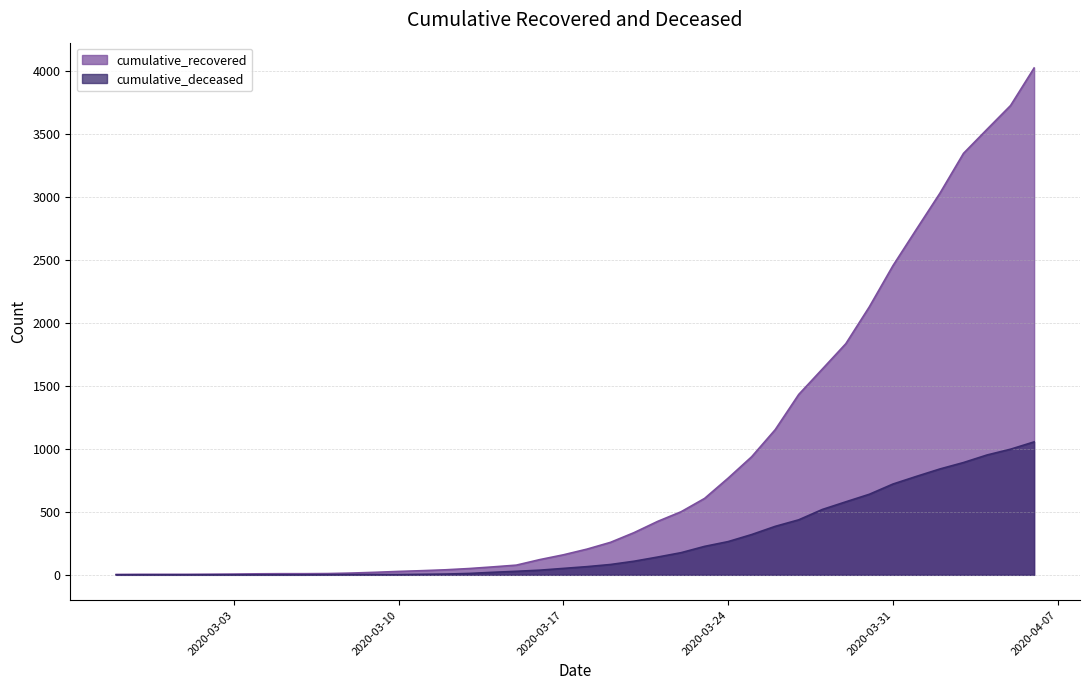

At which label does cumulative_deceased reach its peak?

2020-04-06